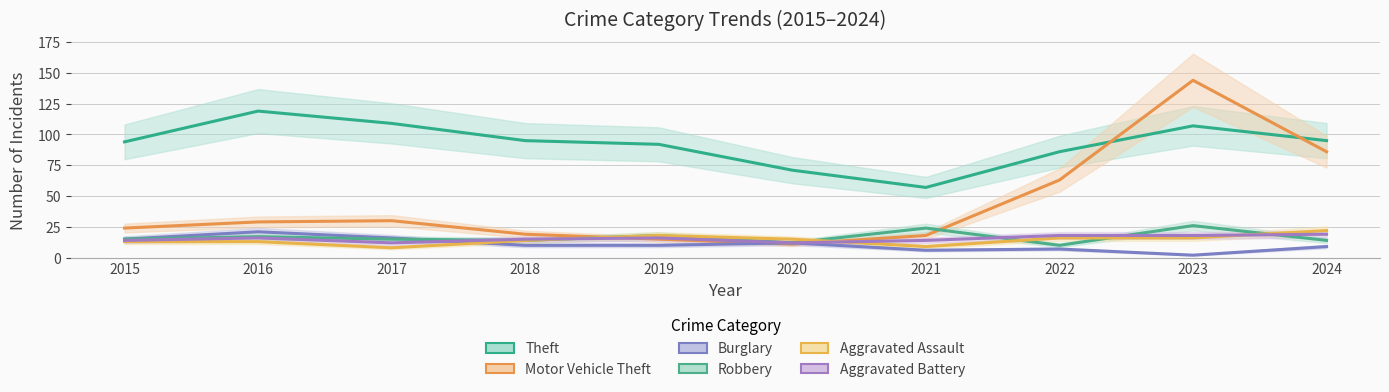

At which label does Motor Vehicle Theft first exceed 29?

2017